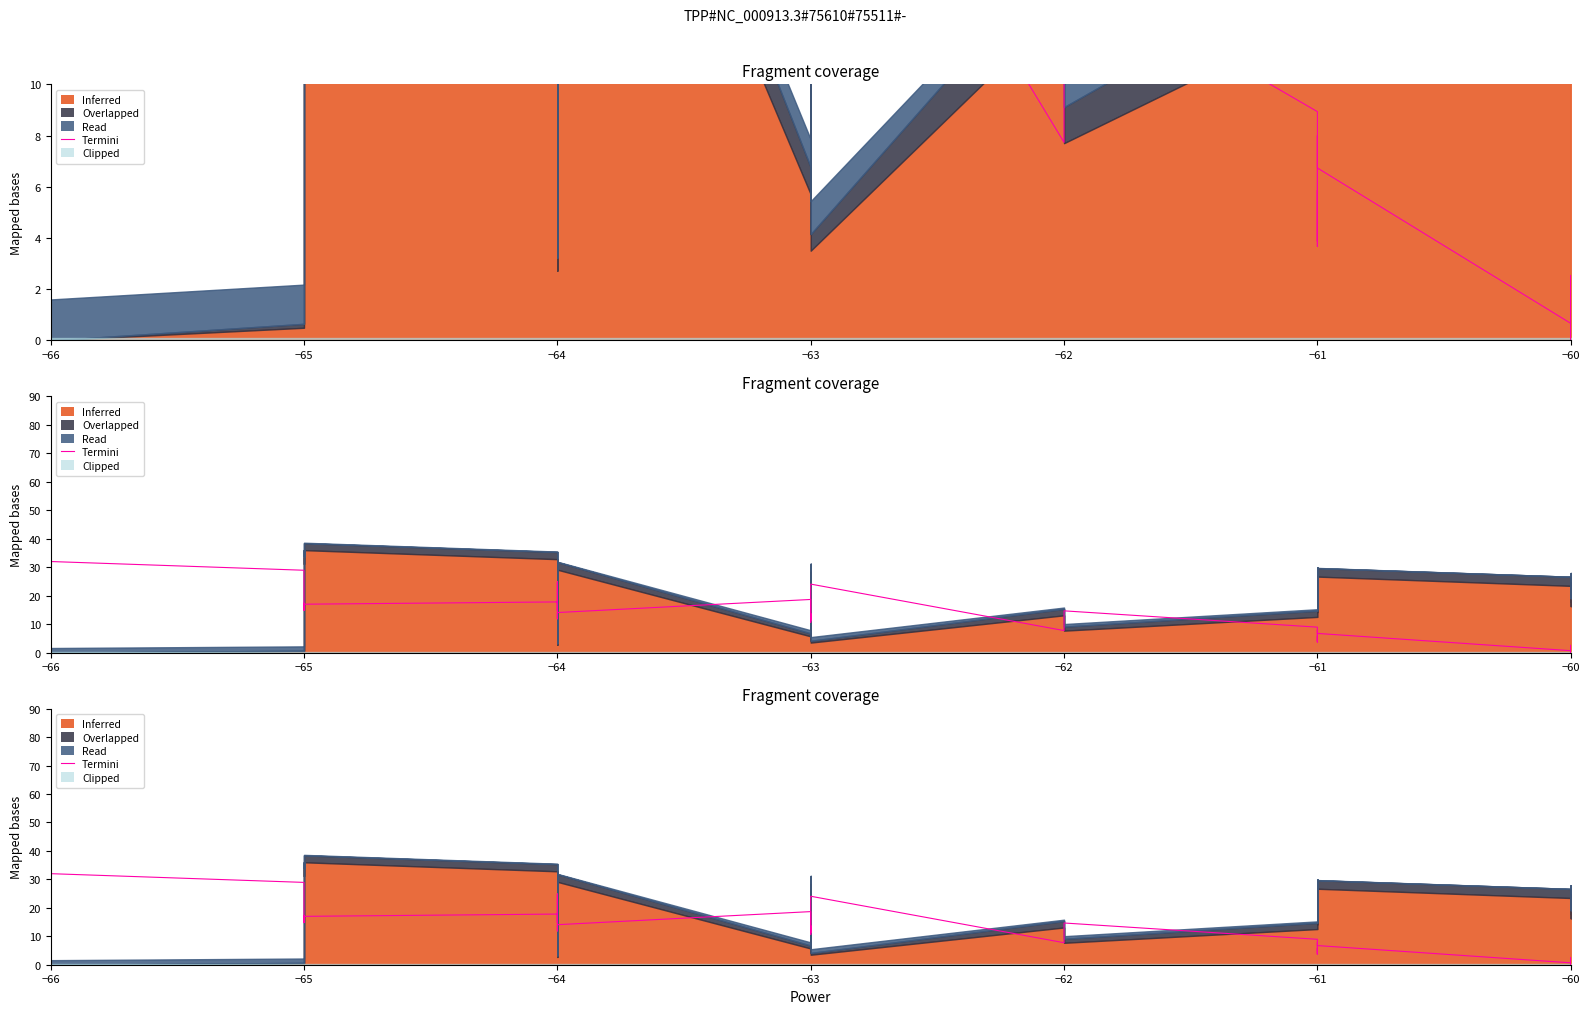

What is the average value?

12.7